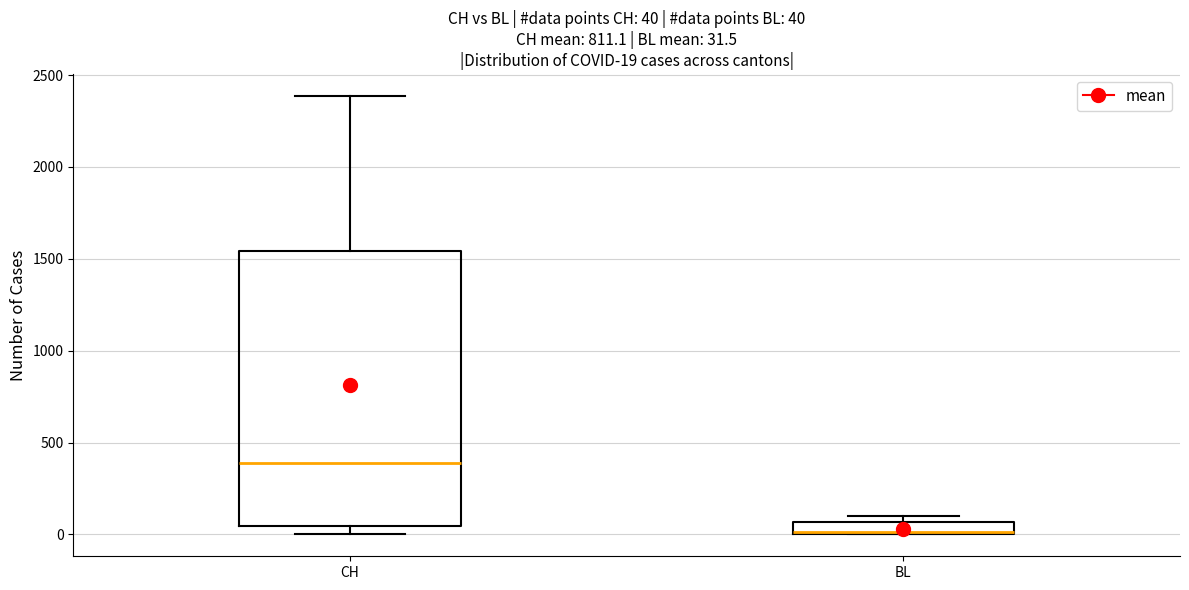

Which box's median line is the highest?

CH